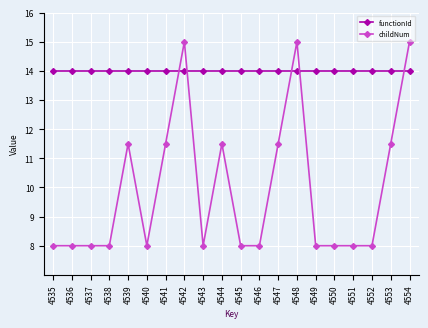

Which series has the largest range (max minus min)?

childNum